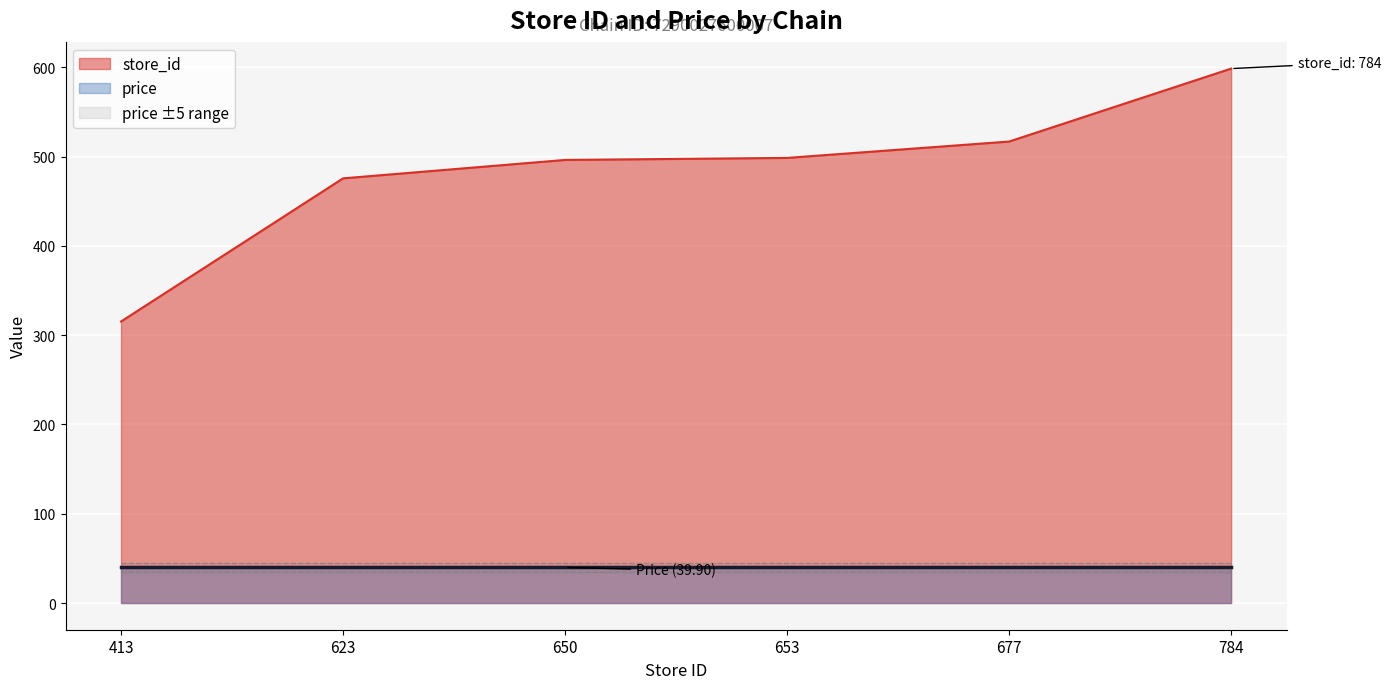

What value does the data have at 413?

315.3